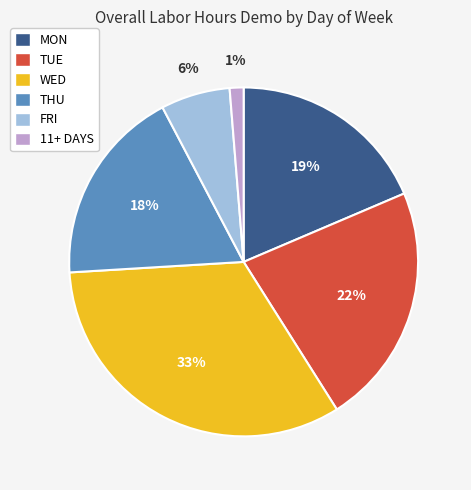

Is it true that 11+ DAYS is 1% of the pie?

True